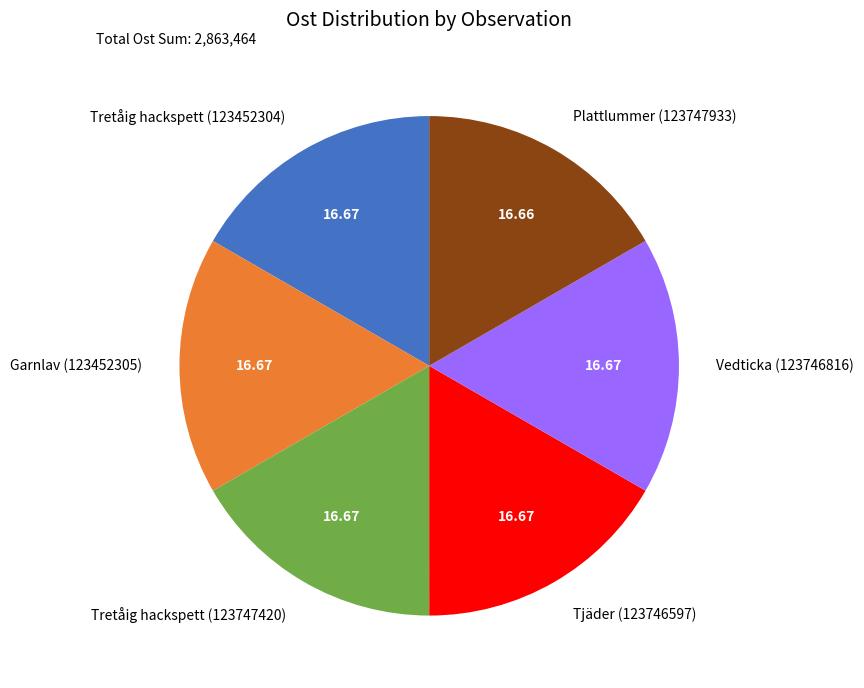

Count the number of slices in the pie.

6